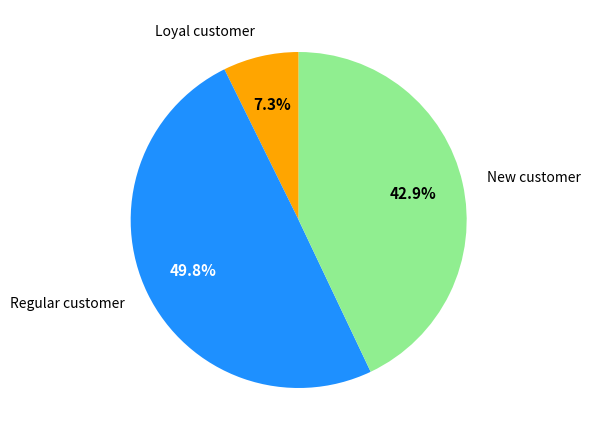

What percentage do Regular customer and New customer together represent?

92.7%